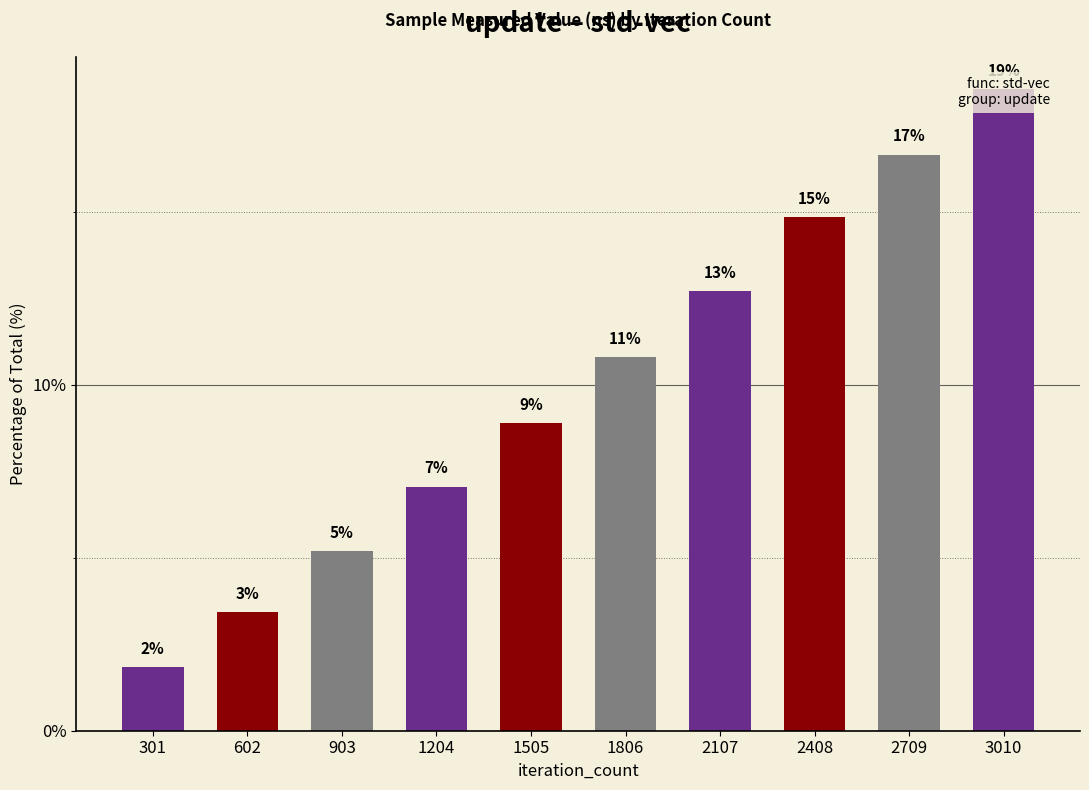

Which label corresponds to the largest value in the chart?

3010